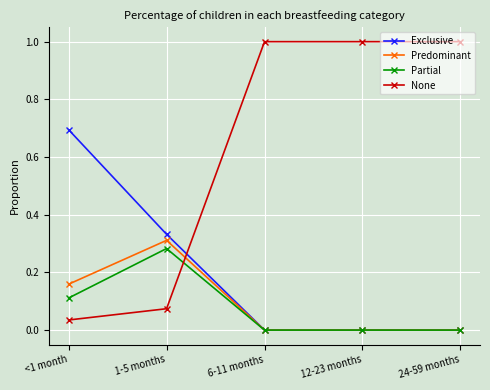

List the series in order of their peak value, highest first.

None, Exclusive, Predominant, Partial